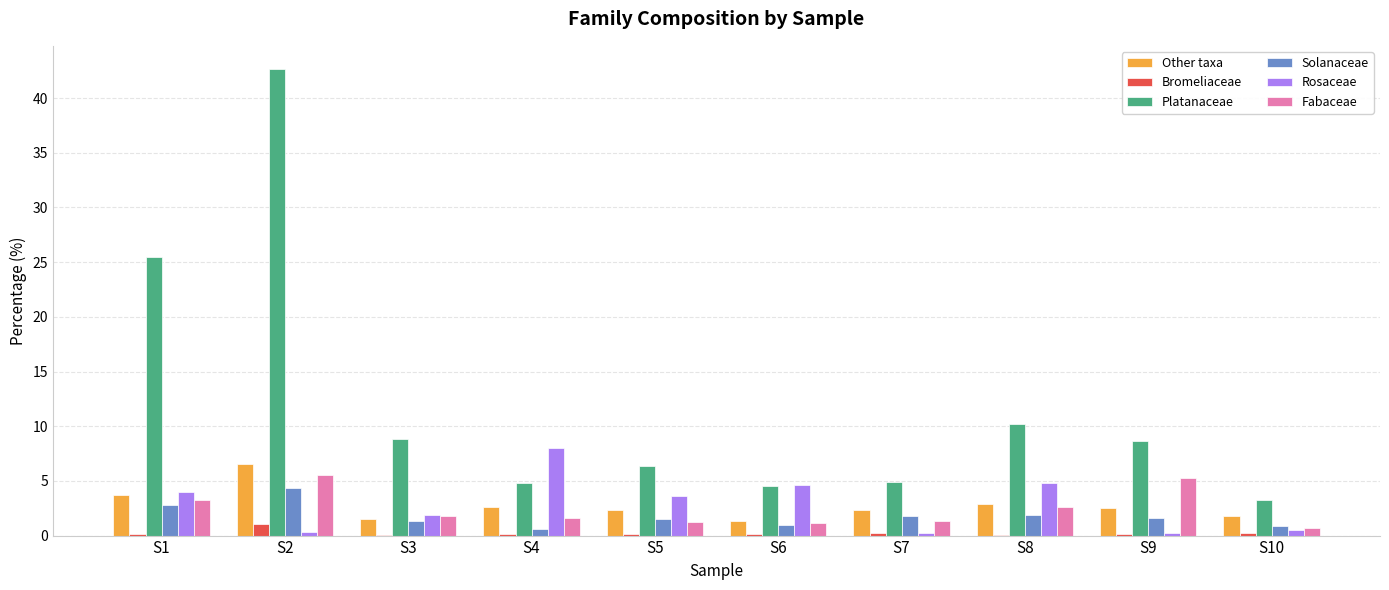

What is the approximate value of Platanaceae at S10?

3.3